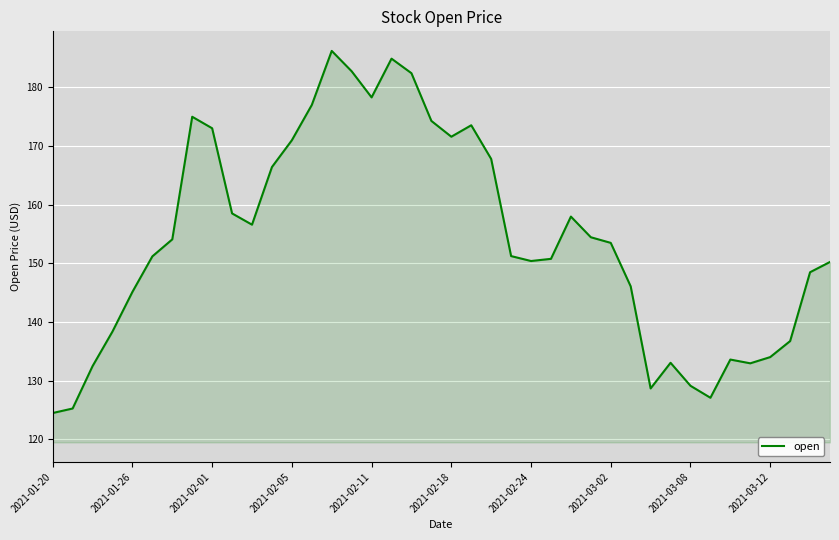

What is the maximum value shown in the chart?

186.2